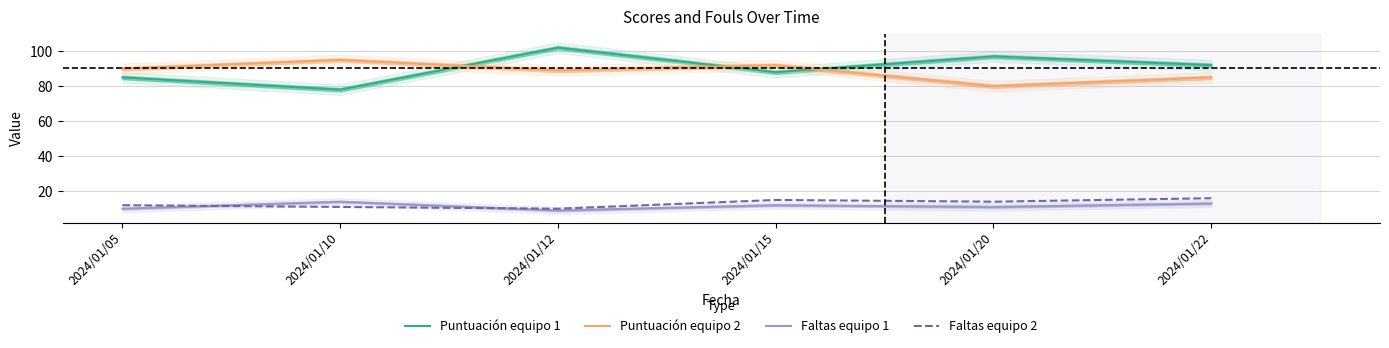

True or false: Puntuación equipo 1 and Faltas equipo 2 intersect in this chart.

False